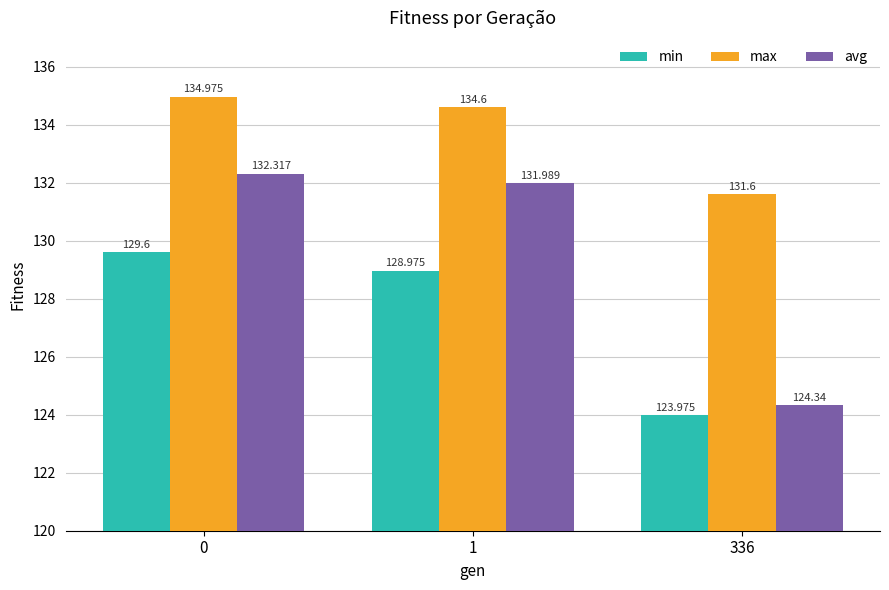

What is the value of the avg bar at the 3rd from the left?

124.3